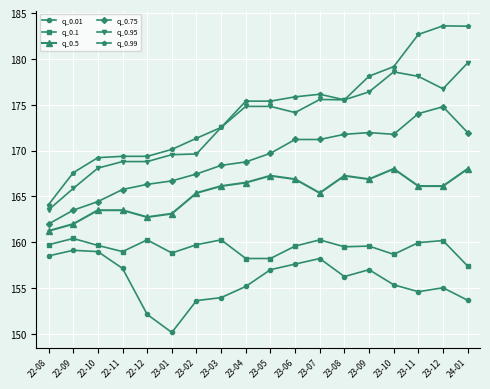

At which category does the chart reach its minimum across all series?

23-01